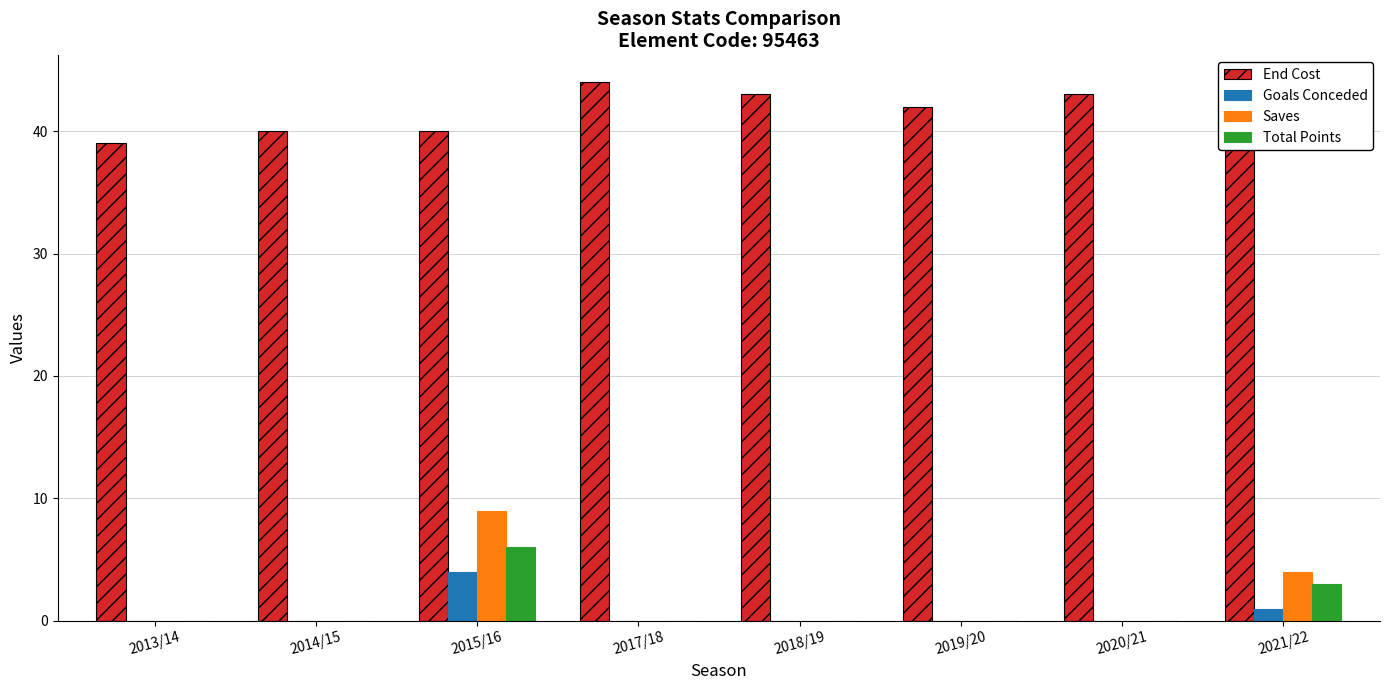

Read the End Cost value at 2018/19.

43